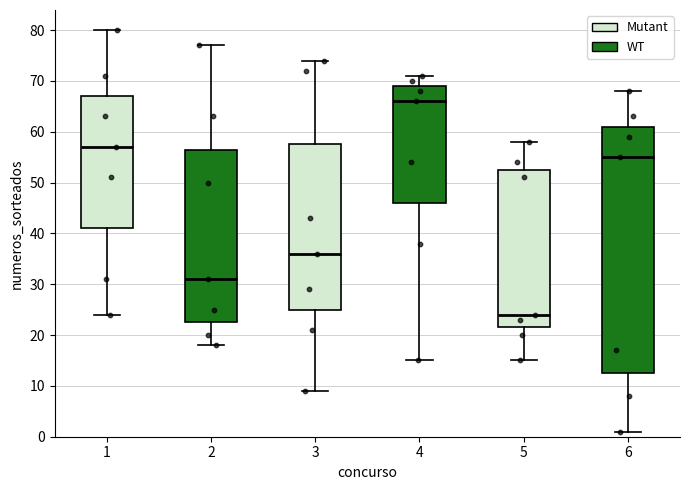

Which box's median line is the lowest?

5